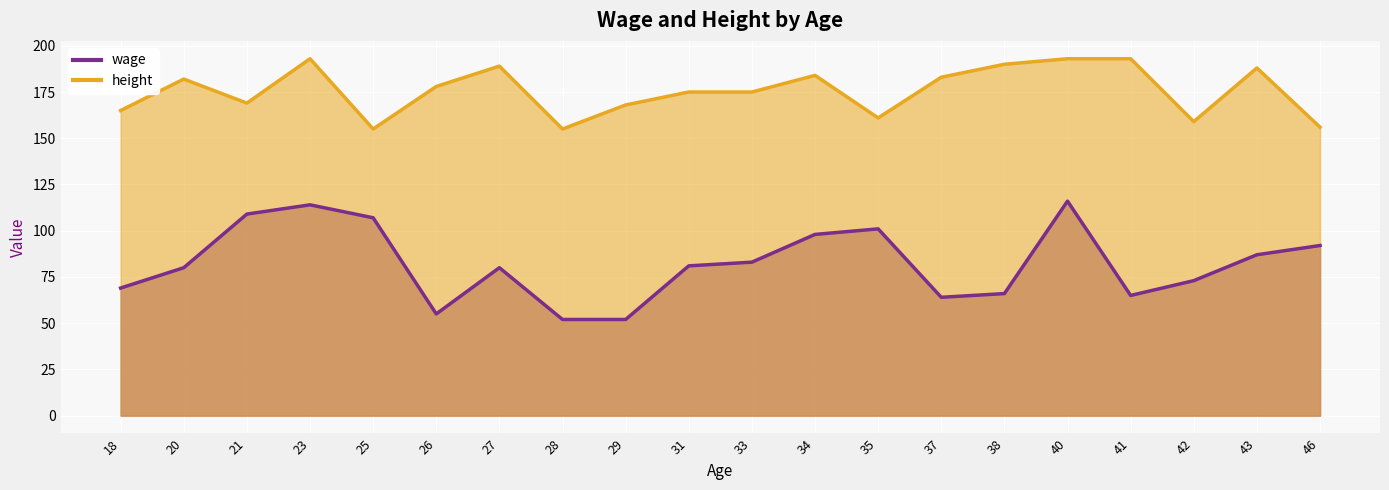

List the series in order of their overall mean, highest first.

height, wage